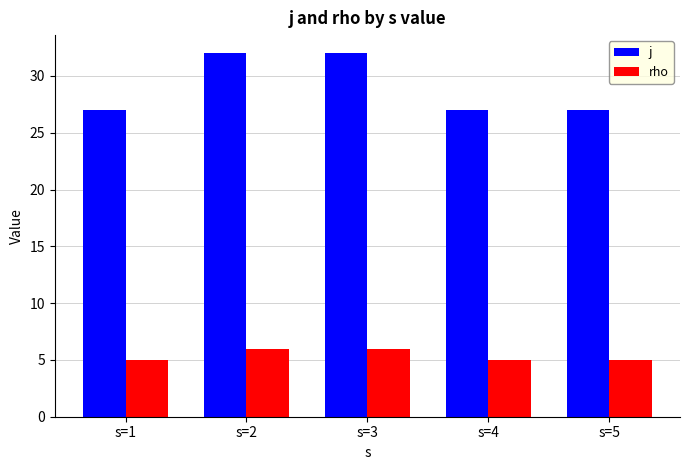

What is the value of the rho bar at the 1st from the left?

5